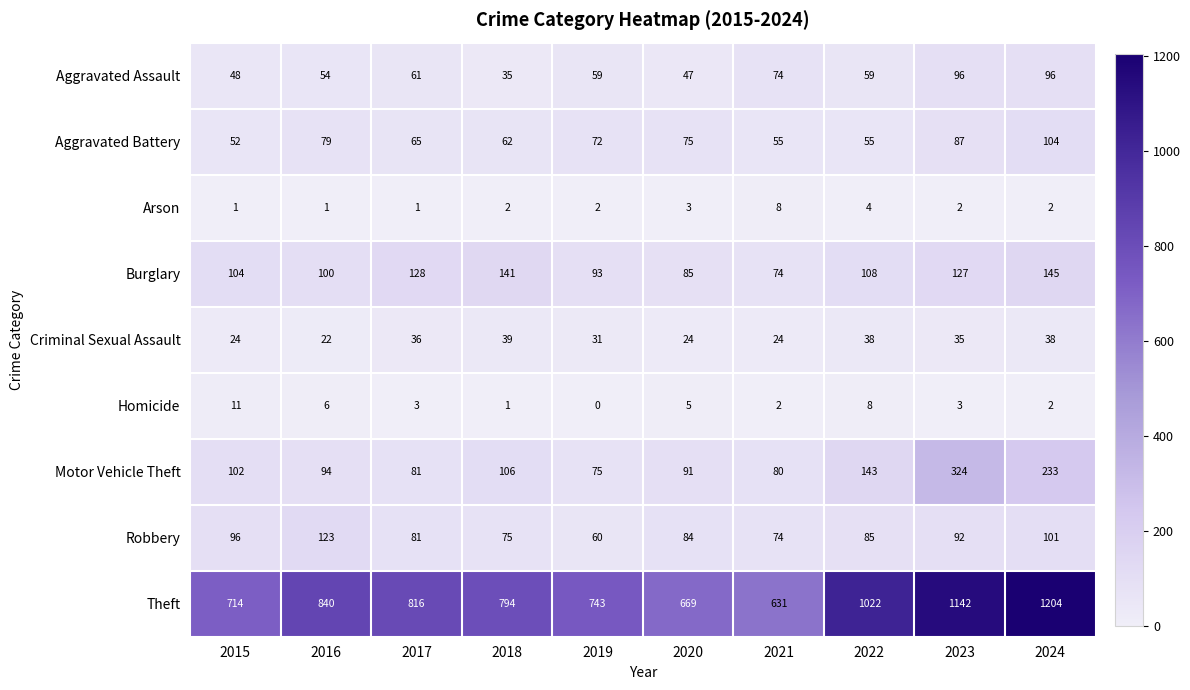

What is the sum of all Burglary values?

1105